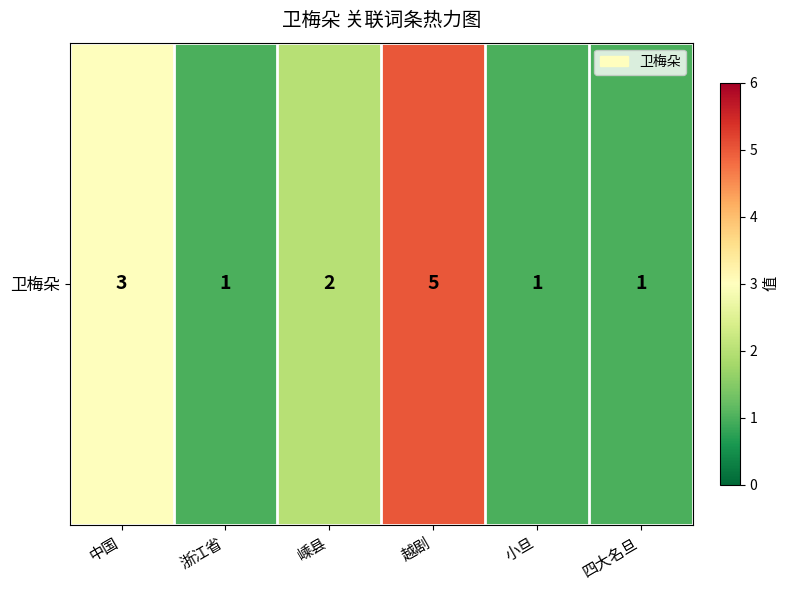

Rank the categories by value from highest to lowest.

越剧, 中国, 嵊县, 浙江省, 小旦, 四大名旦